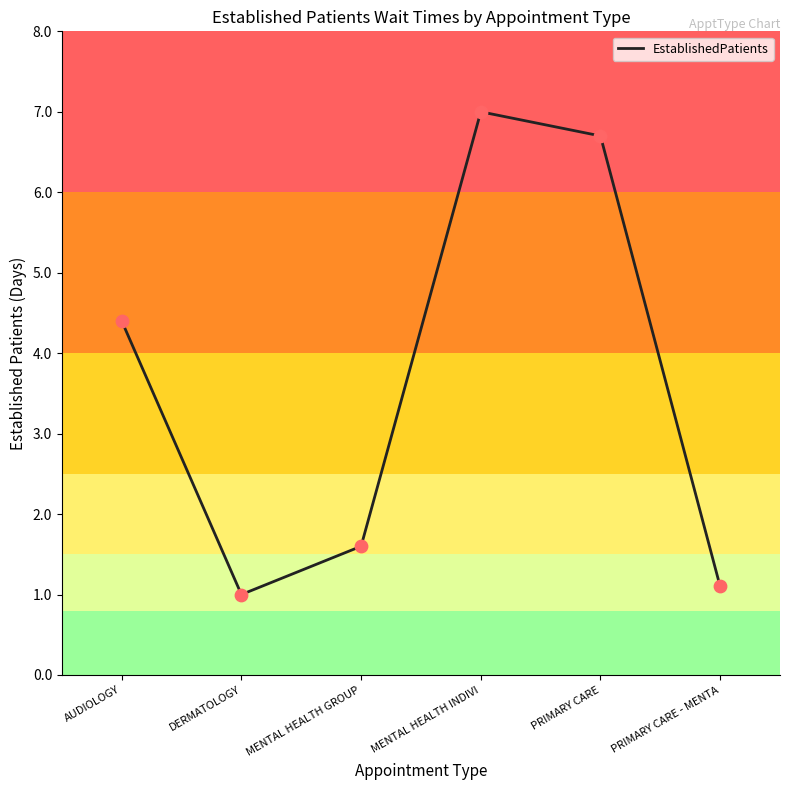

What is the ratio of the value at PRIMARY CARE - MENTA to the value at MENTAL HEALTH GROUP?

0.7